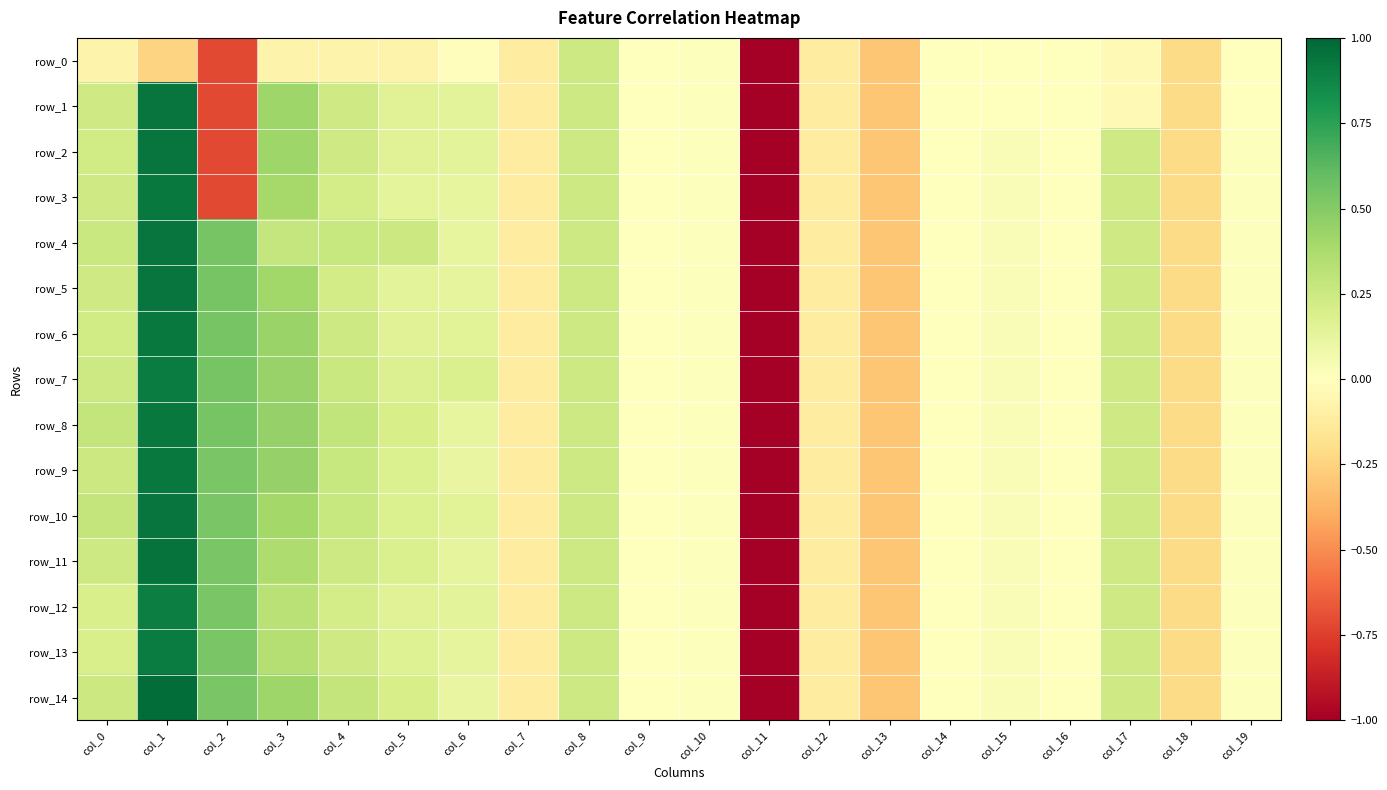

What is the sum of the row_1 values at col_6 and col_0?

0.4